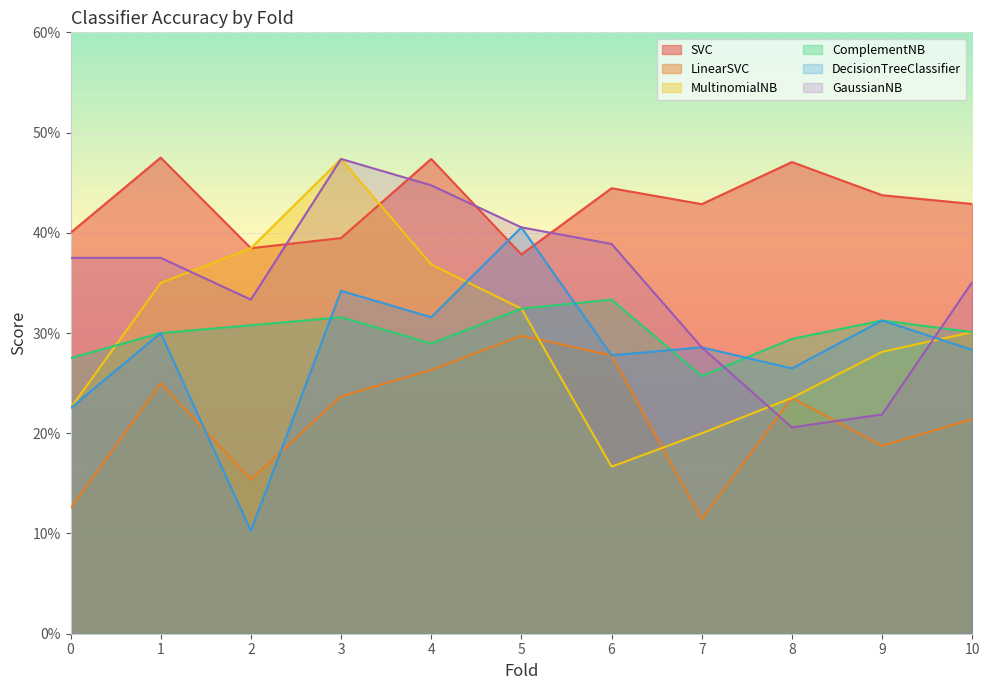

How many times do MultinomialNB and DecisionTreeClassifier cross each other?

2